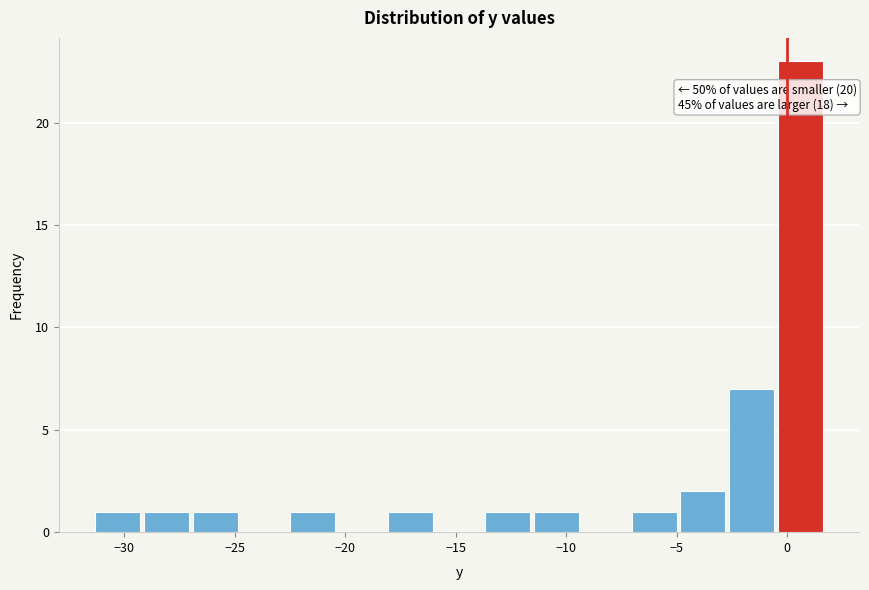

Over which range of the x-axis is the bar tallest?

-0.5 to 1.5